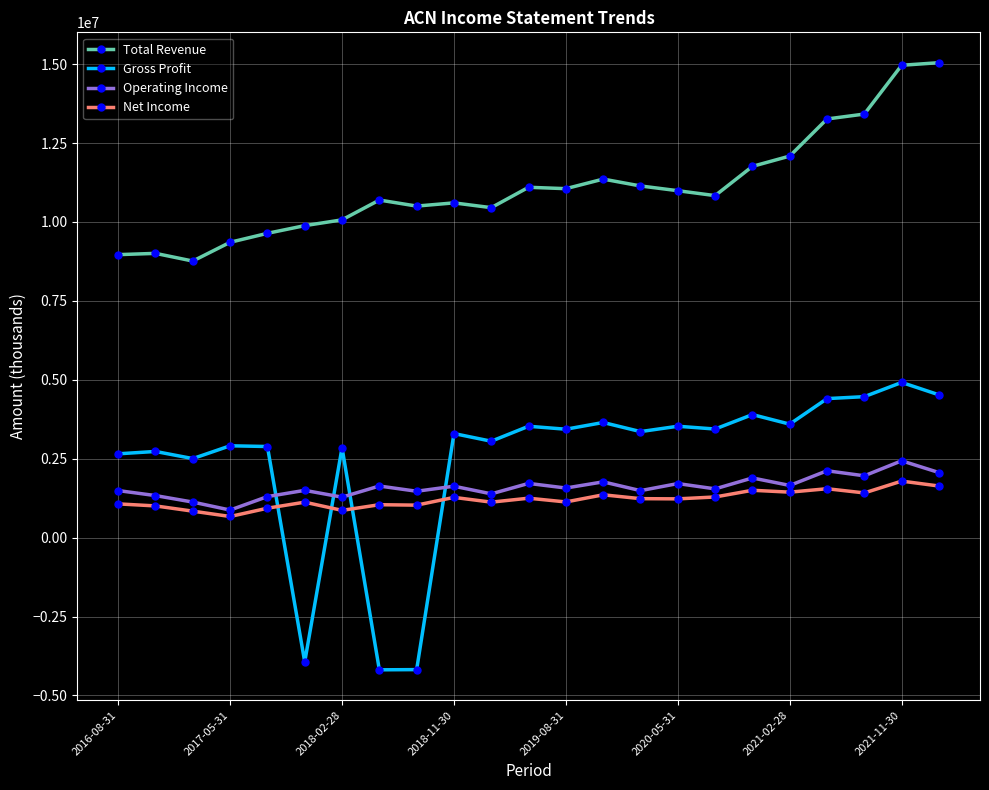

True or false: Net Income has more than 0 points higher than both neighbors.

True